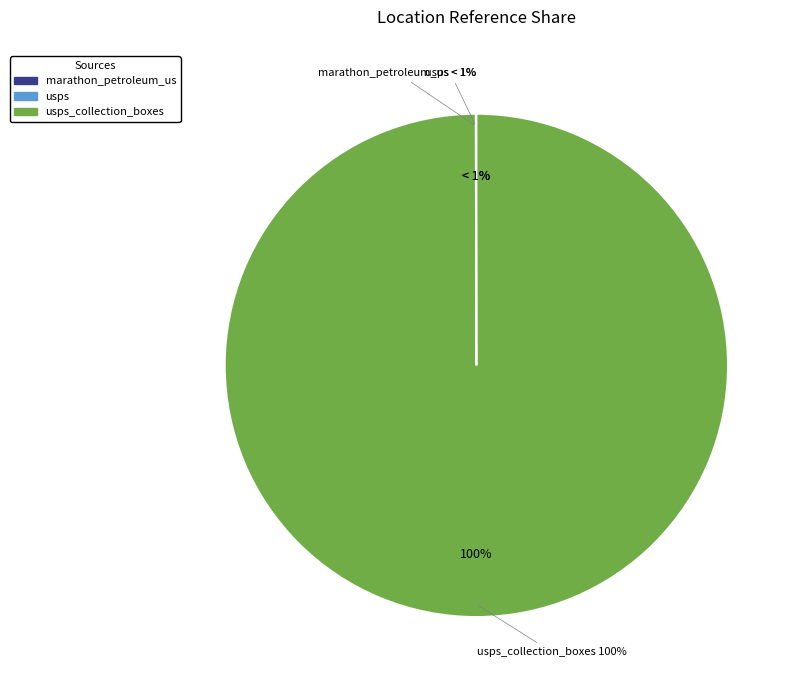

How many segments does this pie chart have?

3